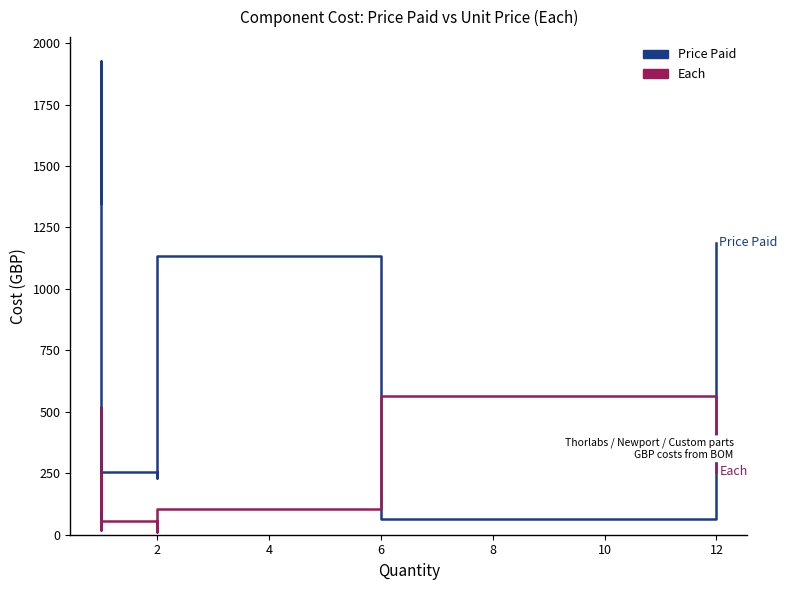

How many data points in Each are less than 92?

6